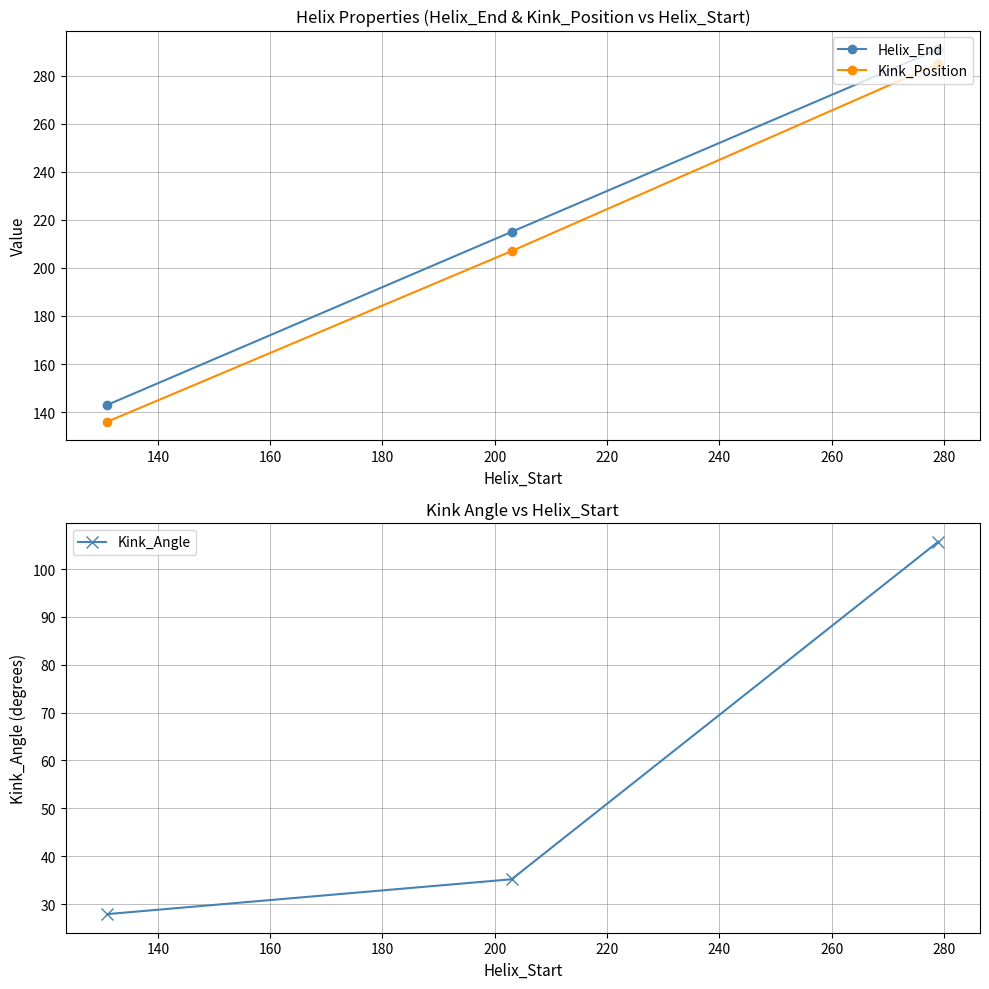

What is the value of the Helix_End point at the 3rd from the left?

291